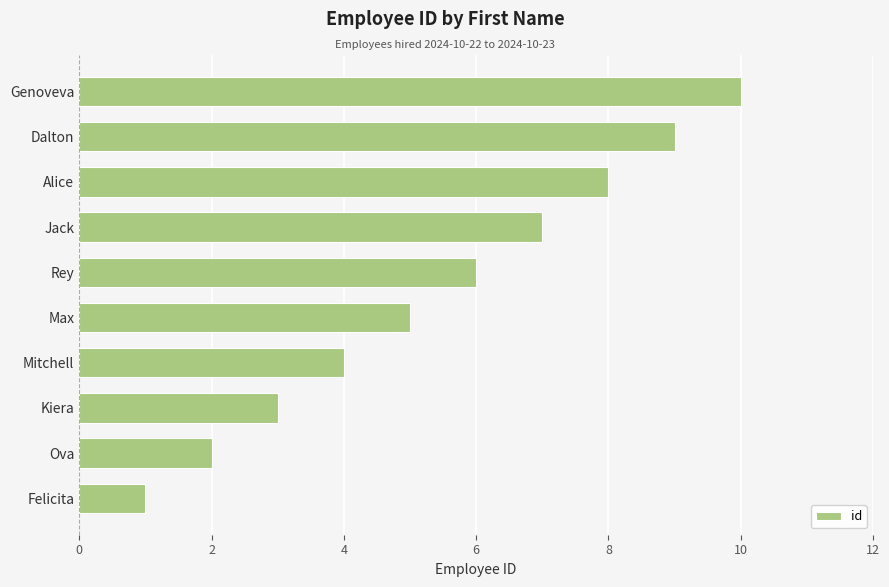

Between Kiera and Ova, which is larger?

Kiera